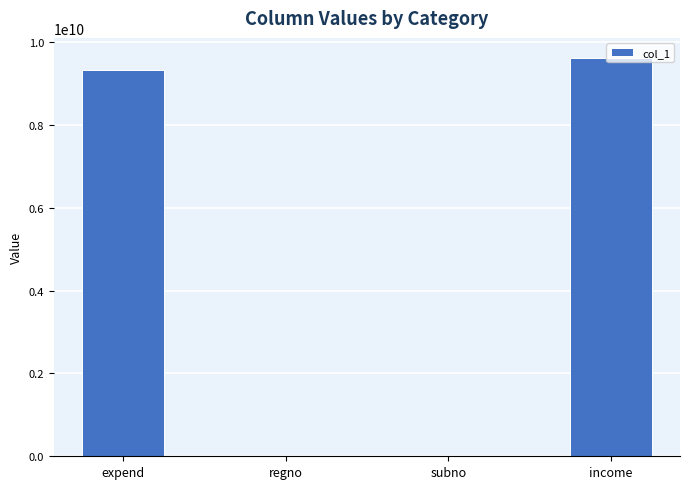

What value does the data have at income?

9615185546.3